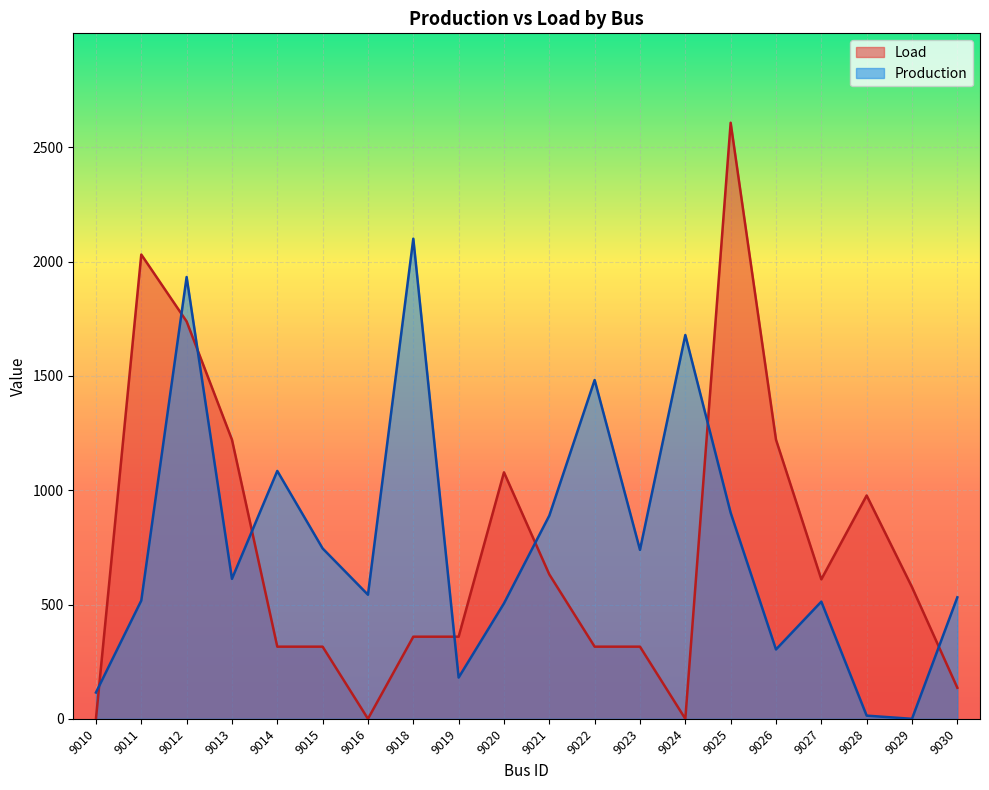

Reading left to right, list all the values displayed in this chart.

Load: 9010=0.0	9011=2031.1	9012=1738.5	9013=1221.3	9014=315.6	9015=315.6	9016=0.0	9018=359.3	9019=359.3	9020=1078.4	9021=631.7	9022=315.6	9023=315.6	9024=0.0	9025=2607.8	9026=1221.3	9027=610.2	9028=977.1	9029=576.1	9030=135.8
Production: 9010=115.1	9011=517.3	9012=1932.9	9013=612.4	9014=1084.5	9015=745.4	9016=542.9	9018=2100.6	9019=180.5	9020=505.0	9021=889.0	9022=1482.4	9023=739.3	9024=1679.1	9025=901.5	9026=303.4	9027=512.7	9028=13.9	9029=0.0	9030=531.5